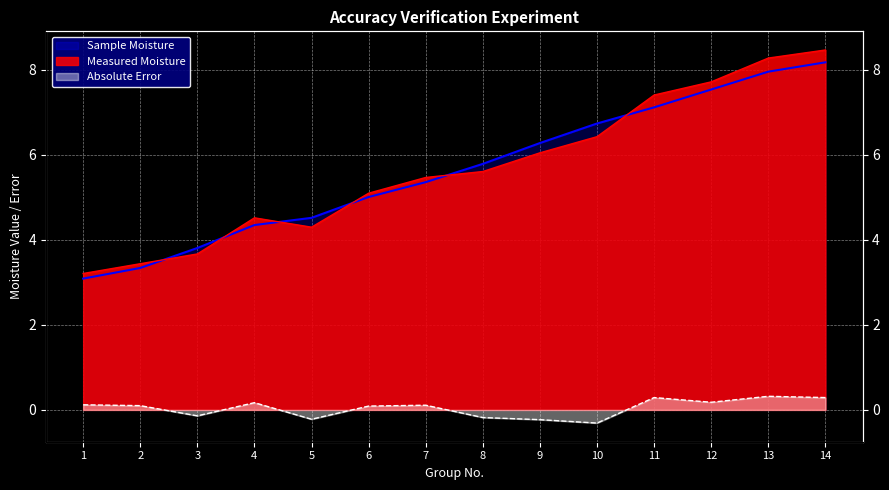

The value of Sample Moisture at 3 is 3.8. True or false?

True